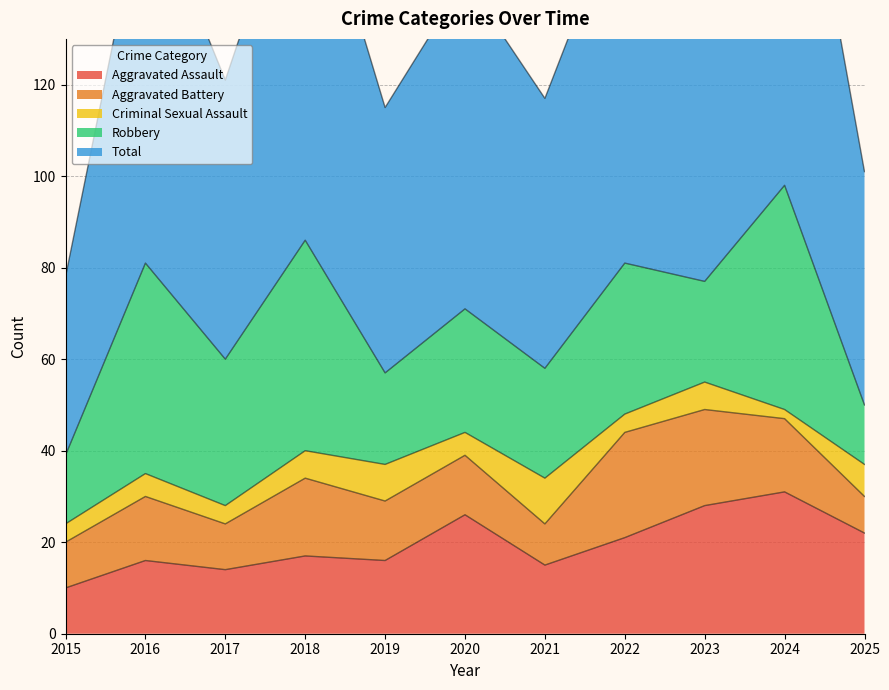

At which label is Aggravated Assault closest to 20?

2022